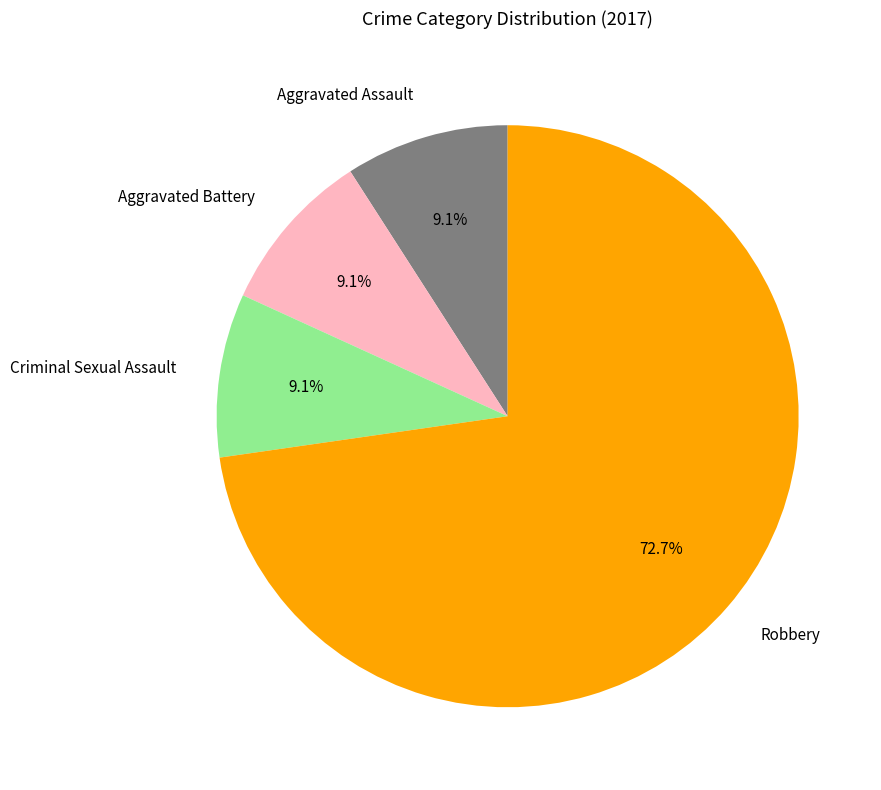

Is it true that Aggravated Battery is 1% of the pie?

False